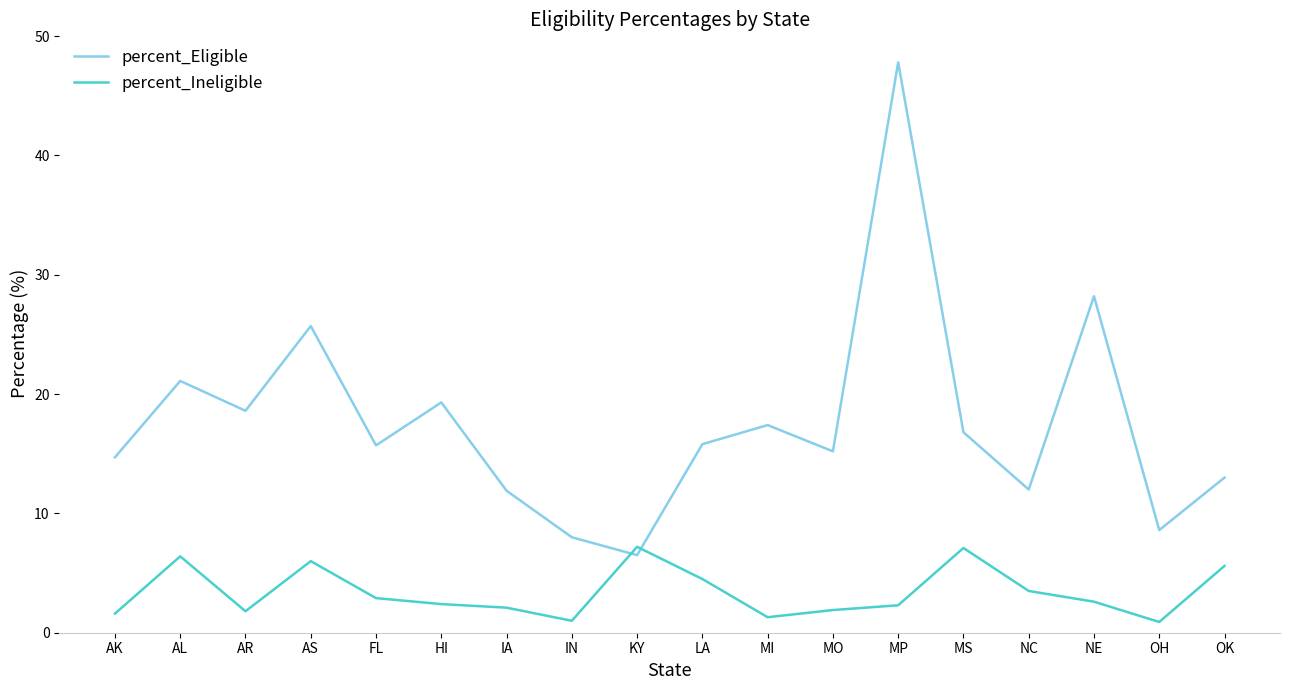

What is the greatest value displayed?

47.8